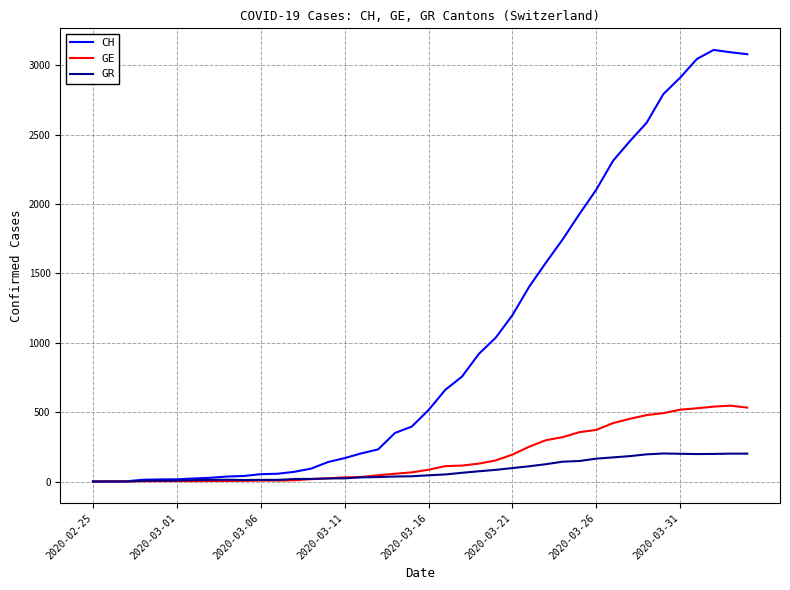

Which series has the largest total across all categories?

CH